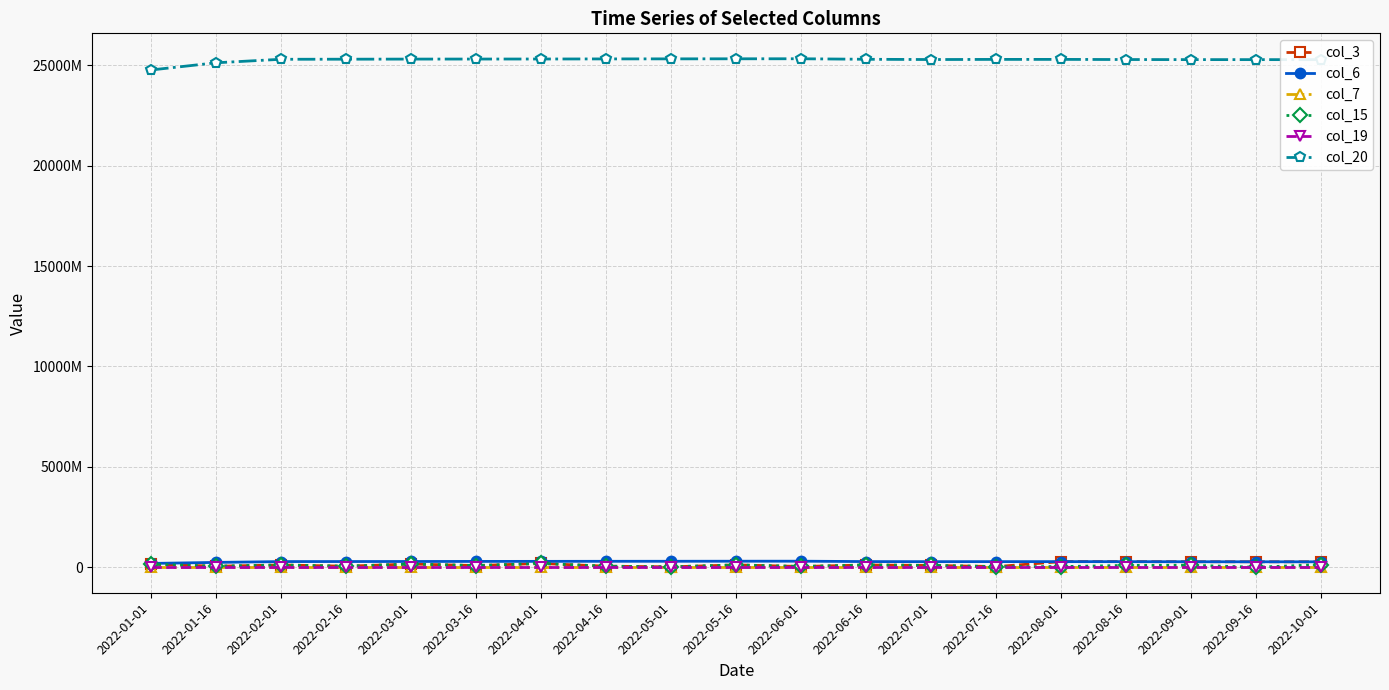

Reading right to left, transcribe all the data shown in this chart.

col_3: 2022-10-01=274695467	2022-09-16=275614486	2022-09-01=278095493	2022-08-16=281901913	2022-08-01=283384782	2022-07-16=36593864	2022-07-01=94902504	2022-06-16=116238008	2022-06-01=41604144	2022-05-16=119541744	2022-05-01=24168968	2022-04-16=56666544	2022-04-01=191729640	2022-03-16=87787520	2022-03-01=163562616	2022-02-16=56048184	2022-02-01=116238008	2022-01-16=54002584	2022-01-01=160678304
col_6: 2022-10-01=274695467	2022-09-16=275614486	2022-09-01=278095493	2022-08-16=281901913	2022-08-01=283384782	2022-07-16=283384782	2022-07-01=281901913	2022-06-16=286001676	2022-06-01=304877923	2022-05-16=303656105	2022-05-01=300878410	2022-04-16=299332399	2022-04-01=296441810	2022-03-16=293731977	2022-03-01=290447752	2022-02-16=287533366	2022-02-01=286001676	2022-01-16=244161007	2022-01-01=193219130
col_7: 2022-10-01=13537	2022-09-16=13553	2022-09-01=13584	2022-08-16=13631	2022-08-01=13647	2022-07-16=13647	2022-07-01=13631	2022-06-16=13678	2022-06-01=13868	2022-05-16=13852	2022-05-01=13820	2022-04-16=13805	2022-04-01=13773	2022-03-16=13742	2022-03-01=13726	2022-02-16=13694	2022-02-01=13678	2022-01-16=13286	2022-01-01=12939
col_15: 2022-10-01=135911384	2022-09-16=3768928	2022-09-01=103070032	2022-08-16=94902504	2022-08-01=36593864	2022-07-16=36593864	2022-07-01=94902504	2022-06-16=116238008	2022-06-01=41604144	2022-05-16=119541744	2022-05-01=24168968	2022-04-16=56666544	2022-04-01=191729640	2022-03-16=87787520	2022-03-01=163562616	2022-02-16=56048184	2022-02-01=116238008	2022-01-16=54002584	2022-01-01=160678304
col_19: 2022-10-01=12759	2022-09-16=12774	2022-09-01=12806	2022-08-16=12853	2022-08-01=12868	2022-07-16=12868	2022-07-01=12853	2022-06-16=12900	2022-06-01=13088	2022-05-16=13072	2022-05-01=13041	2022-04-16=13025	2022-04-01=12994	2022-03-16=12962	2022-03-01=12947	2022-02-16=12915	2022-02-01=12900	2022-01-16=12509	2022-01-01=12165
col_20: 2022-10-01=25278987712	2022-09-16=25279622920	2022-09-01=25280673272	2022-08-16=25284430024	2022-08-01=25291475944	2022-07-16=25291475944	2022-07-01=25284430024	2022-06-16=25296854776	2022-06-01=25322823176	2022-05-16=25321064800	2022-05-01=25317849680	2022-04-16=25315039664	2022-04-01=25310481504	2022-03-16=25308464064	2022-03-01=25306344992	2022-02-16=25301012184	2022-02-01=25296854776	2022-01-16=25121620328	2022-01-01=24762547296